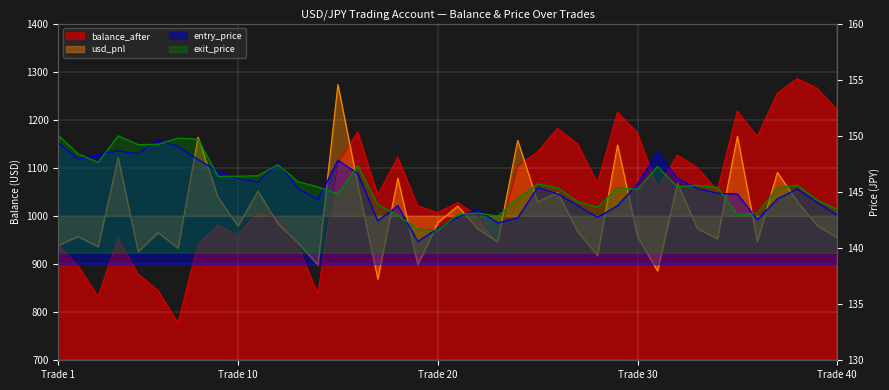

List the series in order of their peak value, lowest first.

entry_price, exit_price, usd_pnl, balance_after